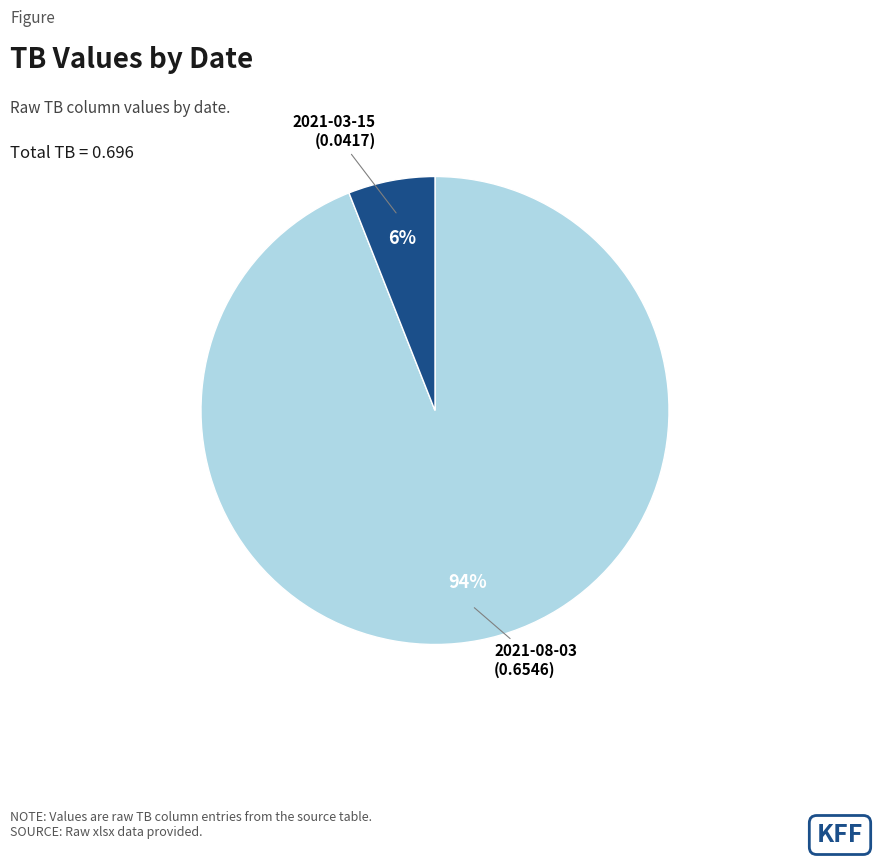

Count the number of slices in the pie.

2